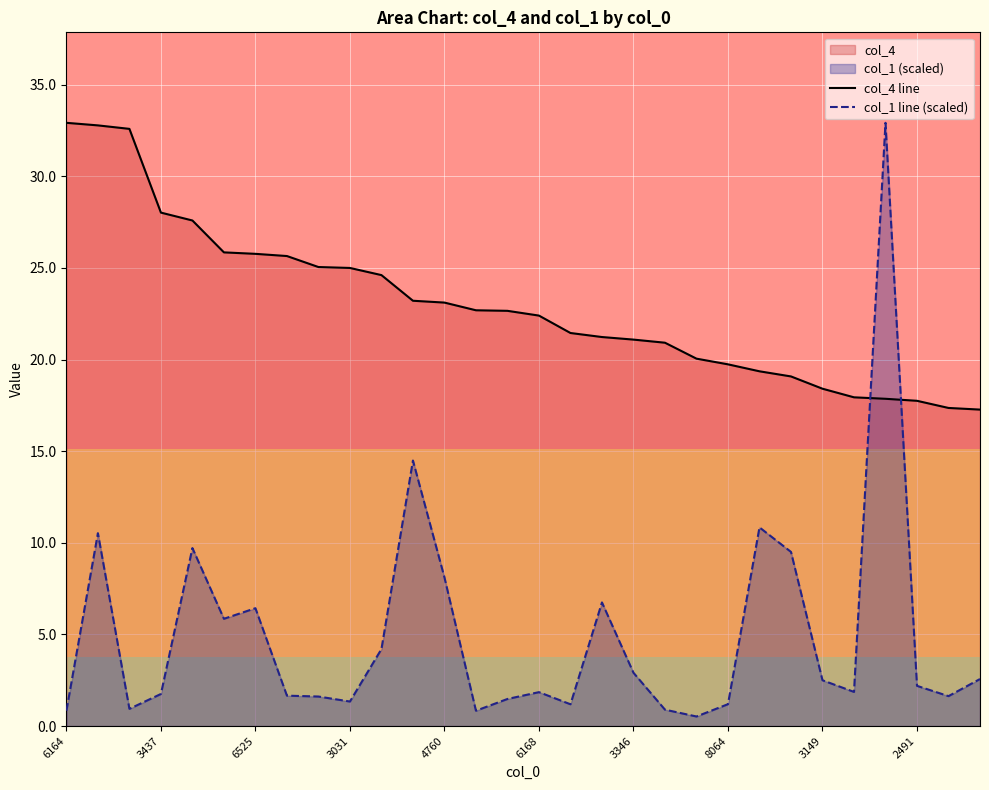

What is the difference between the highest and lowest values at 3437?

26.3